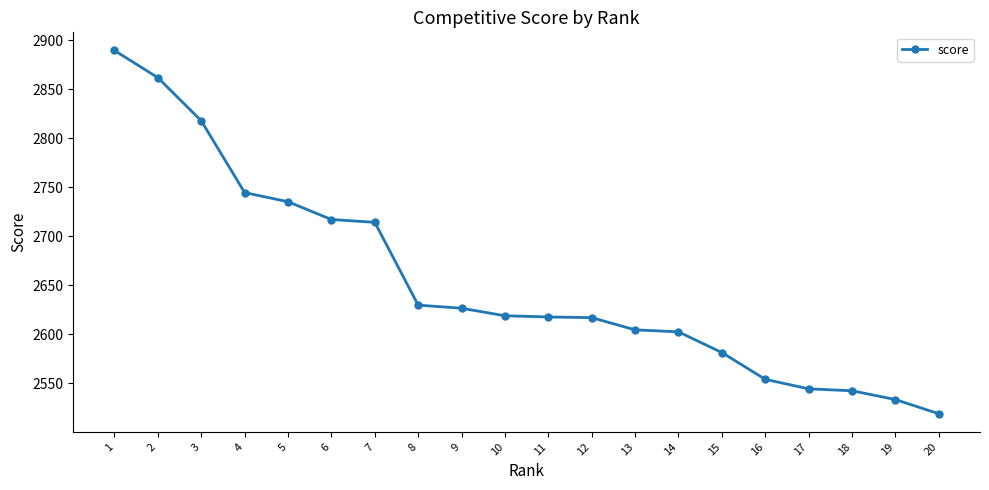

What is the smallest value displayed?

2518.9